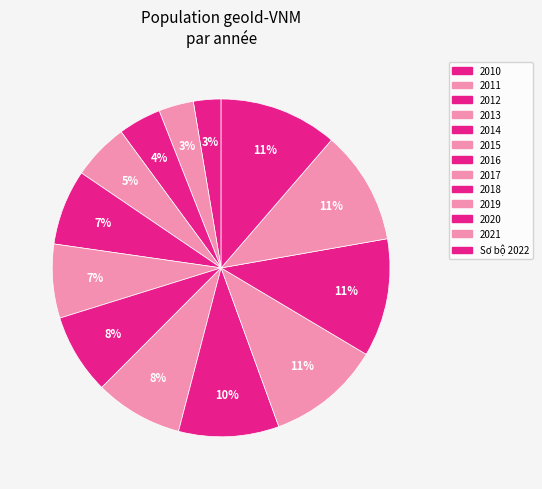

True or false: 2016 accounts for 8% of the total.

True